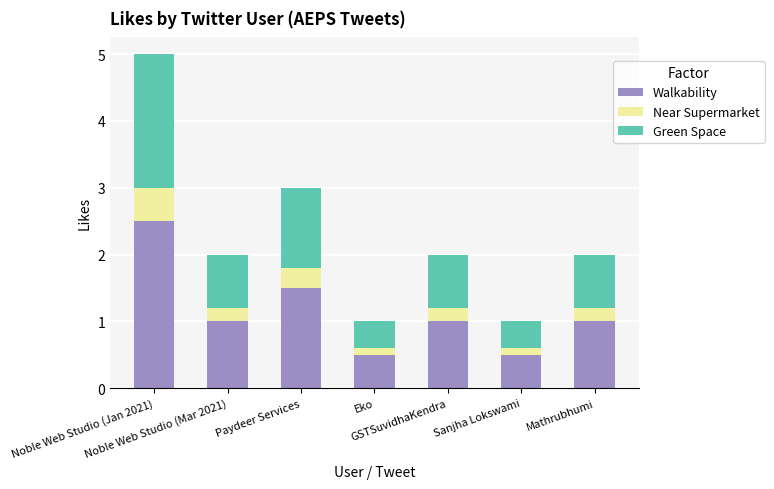

What is the sum of all Walkability values?

8.0